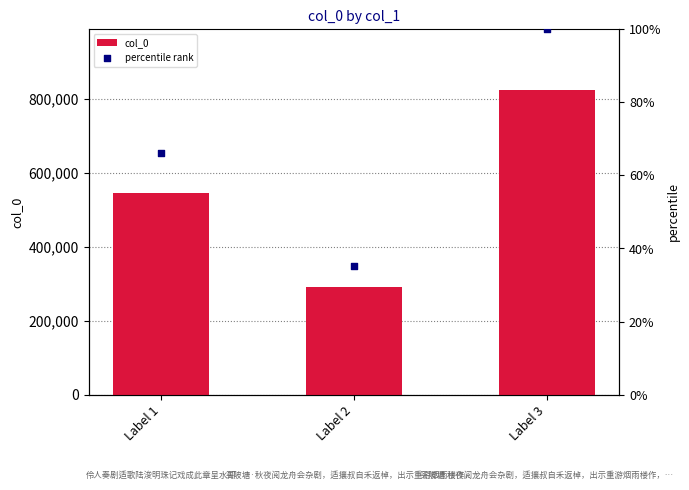

At how many categories does at least one series exceed 760200?

1